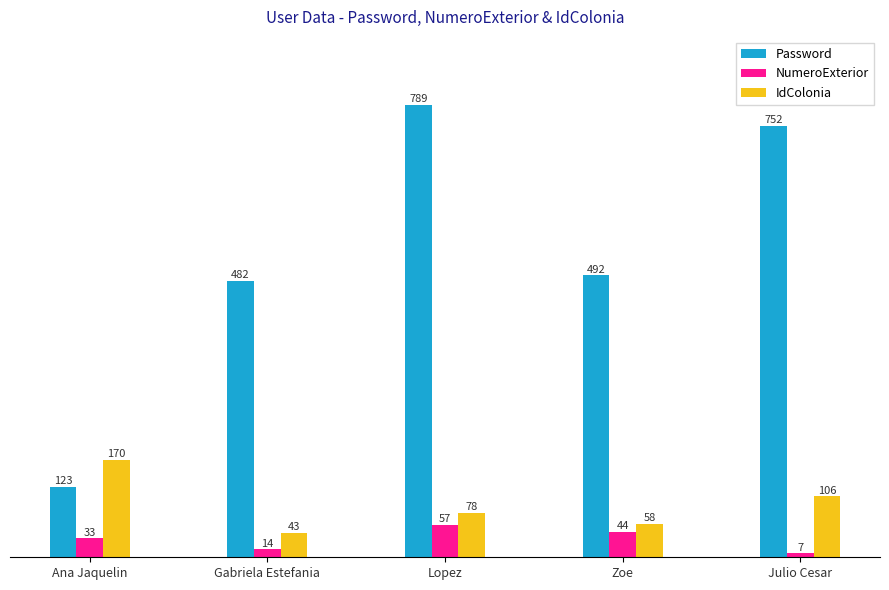

What is the label of the 3rd bar from the right?

Lopez